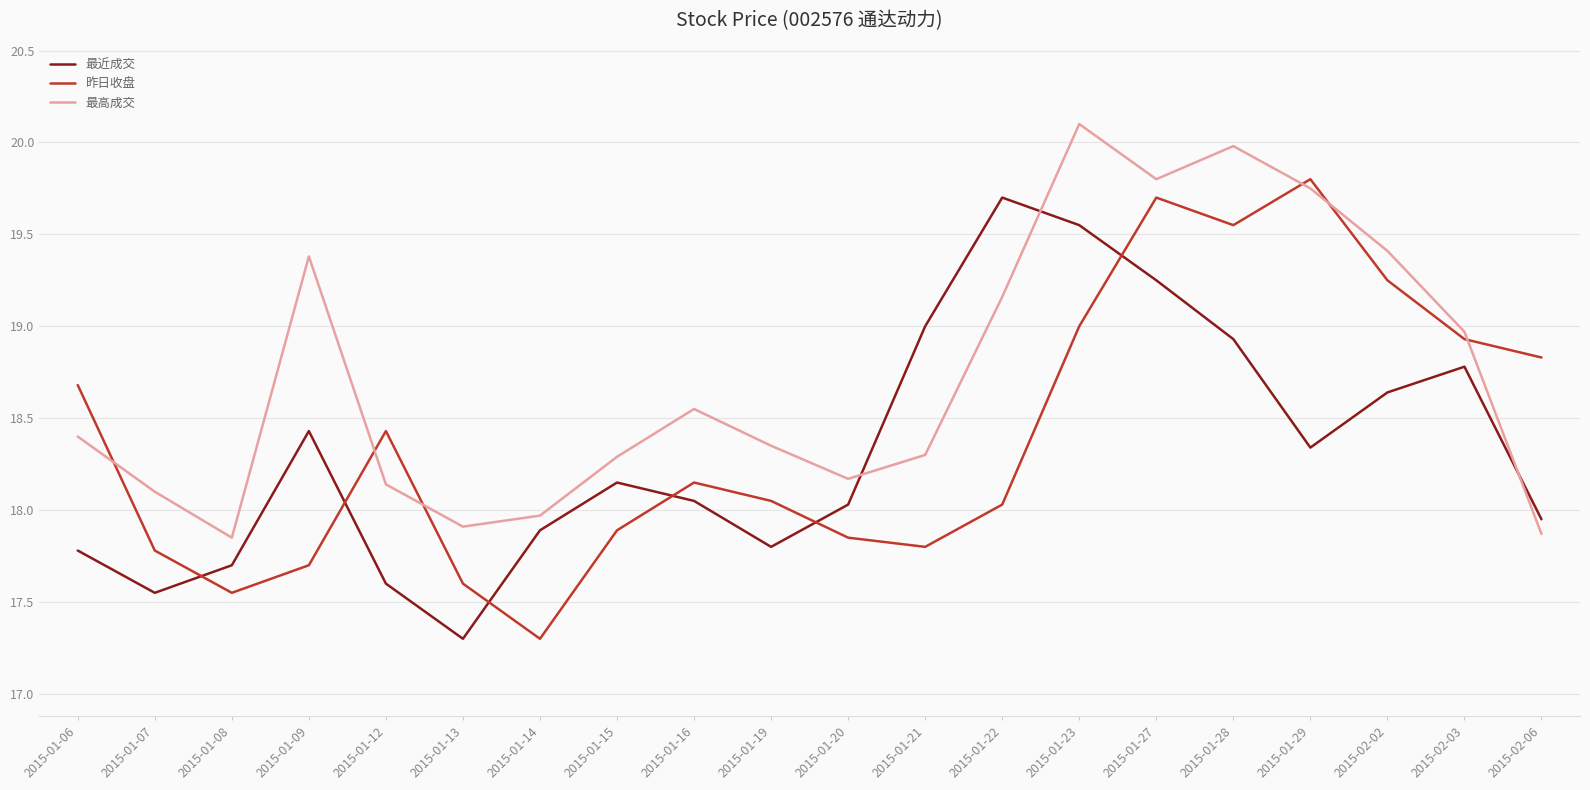

Is it true that 最高成交 equals 4.2 at 2015-02-06?

False